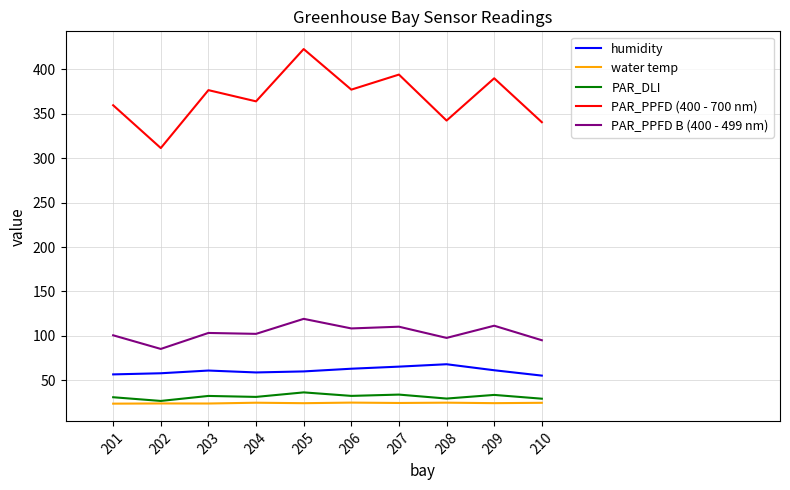

What is the lowest value of the humidity series?

55.4